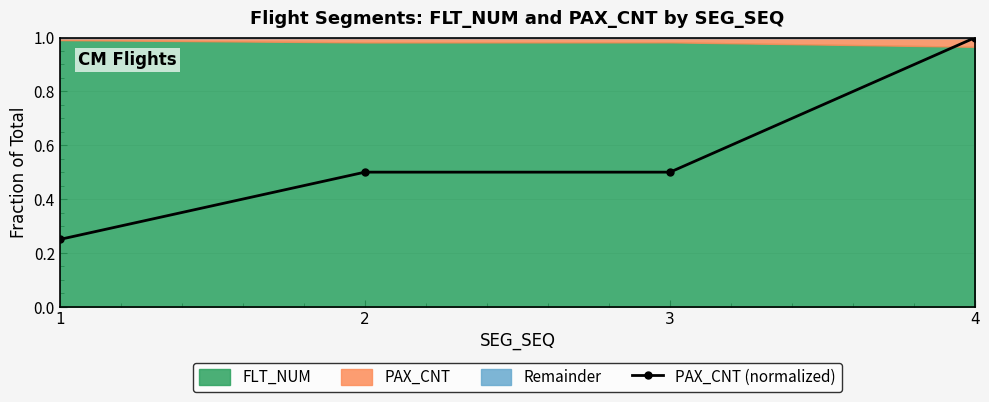

List the labels in order of value, largest first.

4, 2, 3, 1